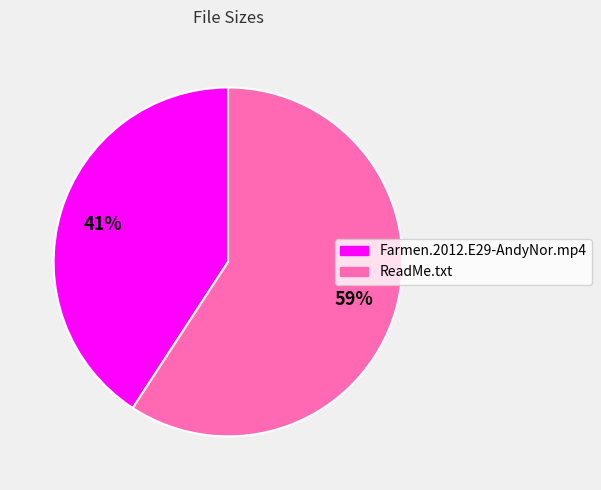

Does any single category account for the majority?

Yes